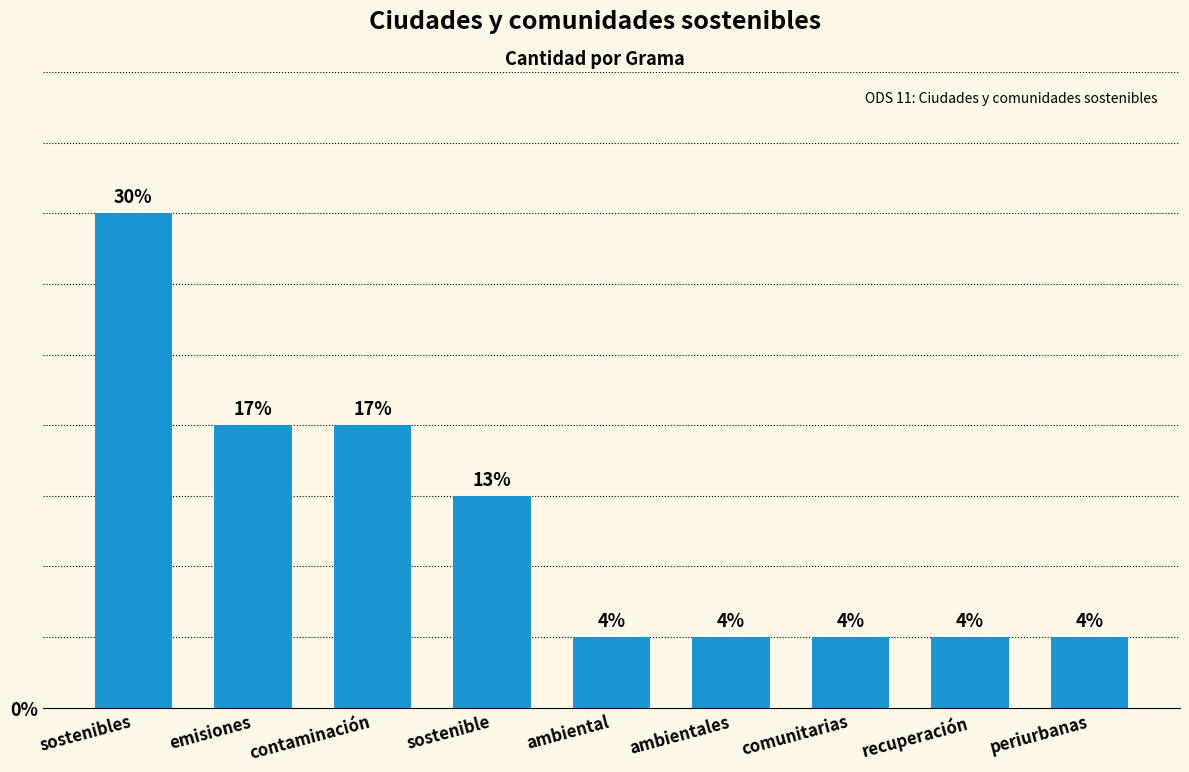

What position from the right is recuperación?

2